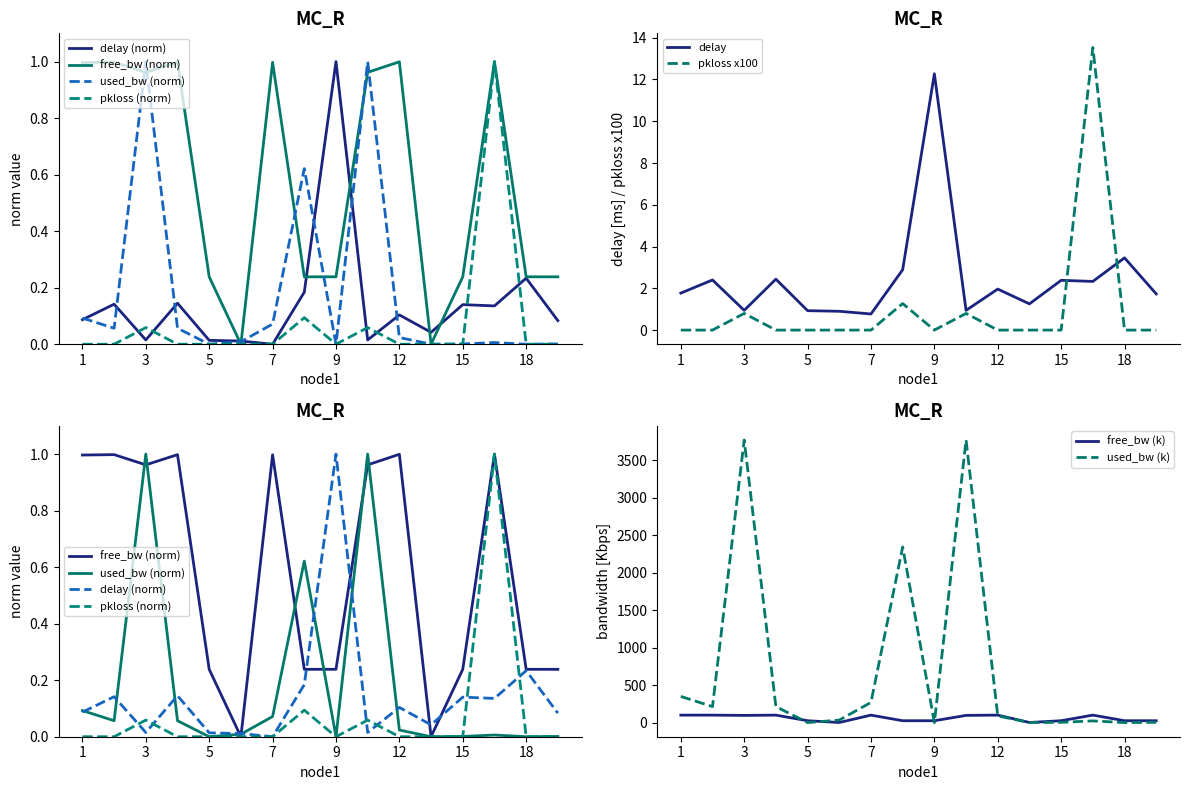

What is the difference between the maximum and minimum values in the pkloss series?

1.0